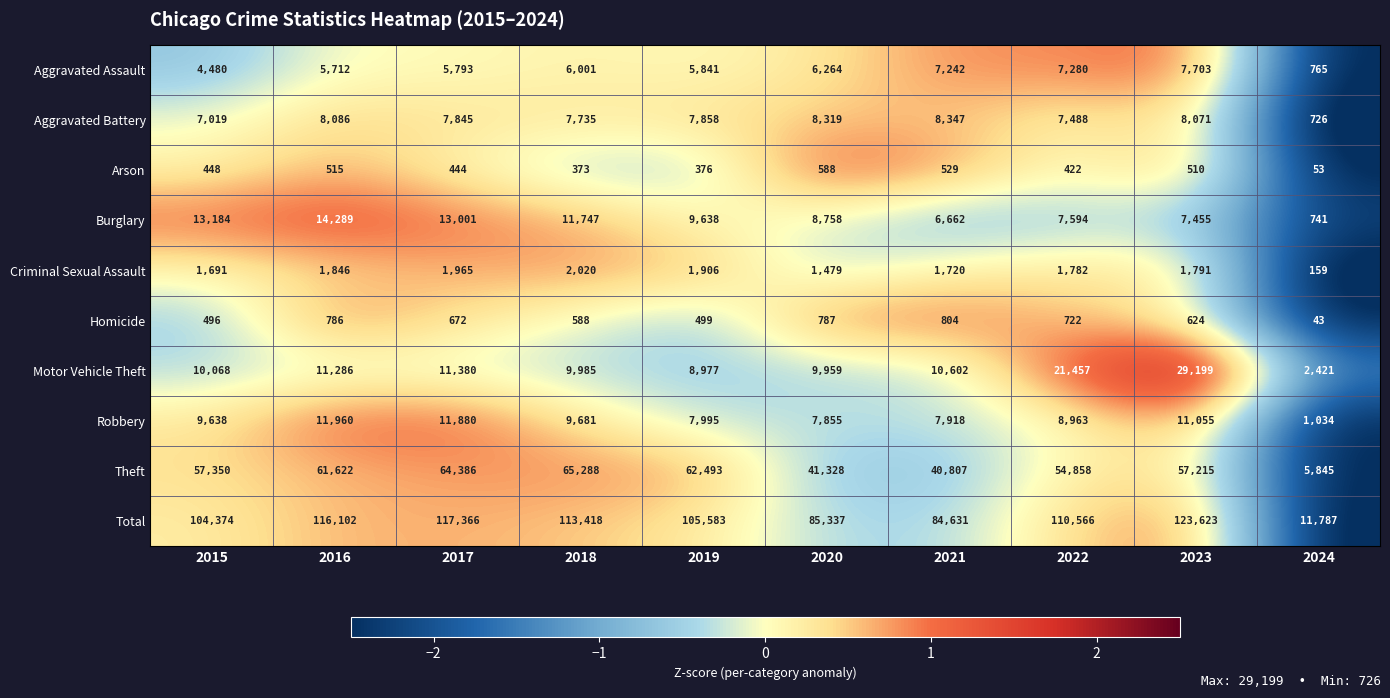

What is the difference between the highest and lowest values at 2015?

103926